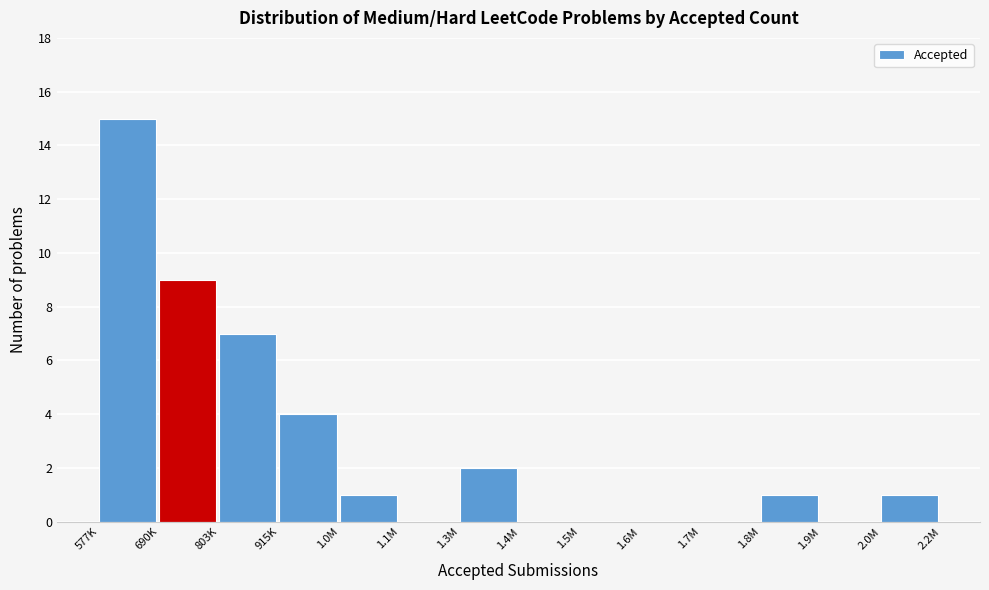

Reading left to right, extract all data points from this chart.

577K=15	690K=9	803K=7	915K=4	1.0M=1	1.1M=0	1.3M=2	1.4M=0	1.5M=0	1.6M=0	1.7M=0	1.8M=1	1.9M=0	2.0M=1